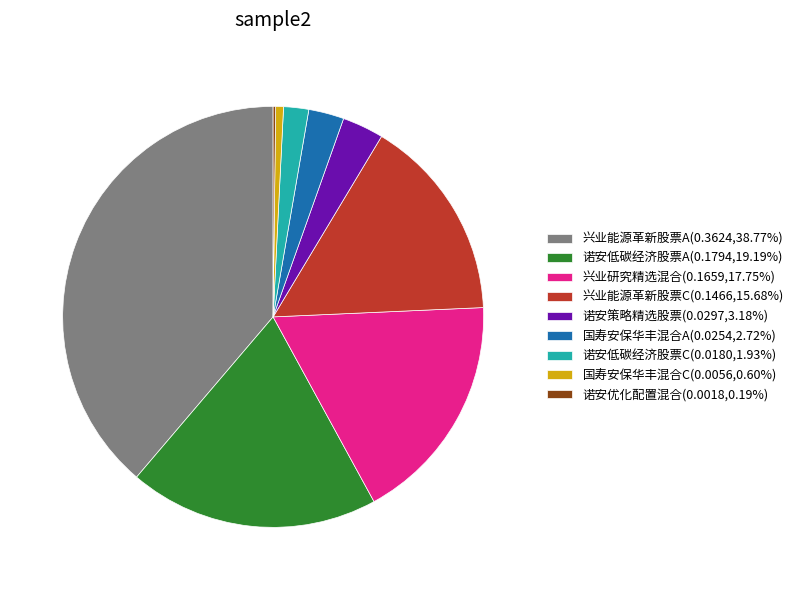

Is 国寿安保华丰混合A the majority of the pie?

No